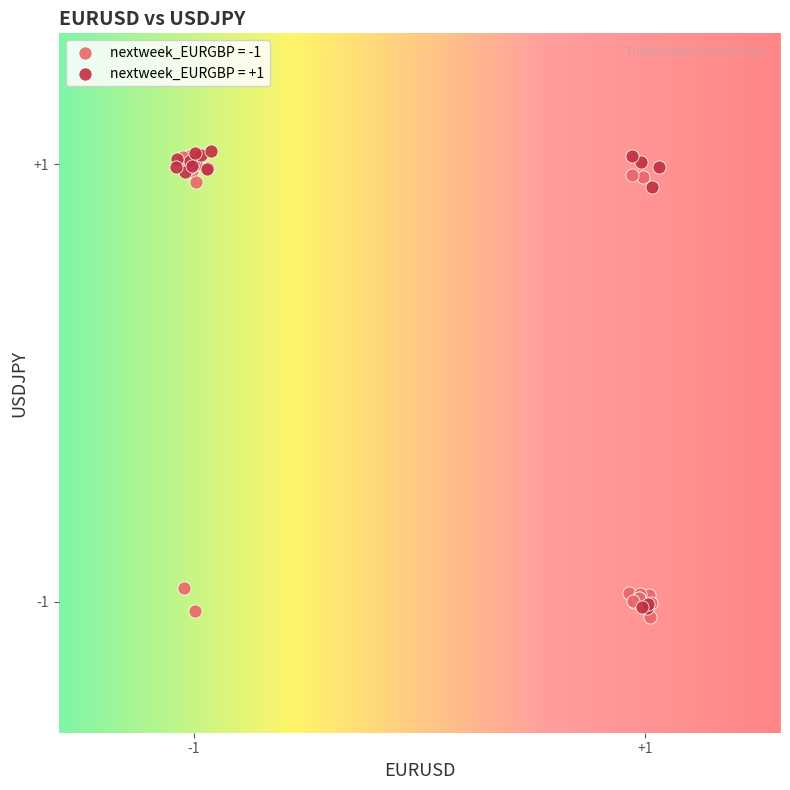

Which series has the widest spread of Y values?

nextweek_EURGBP = -1